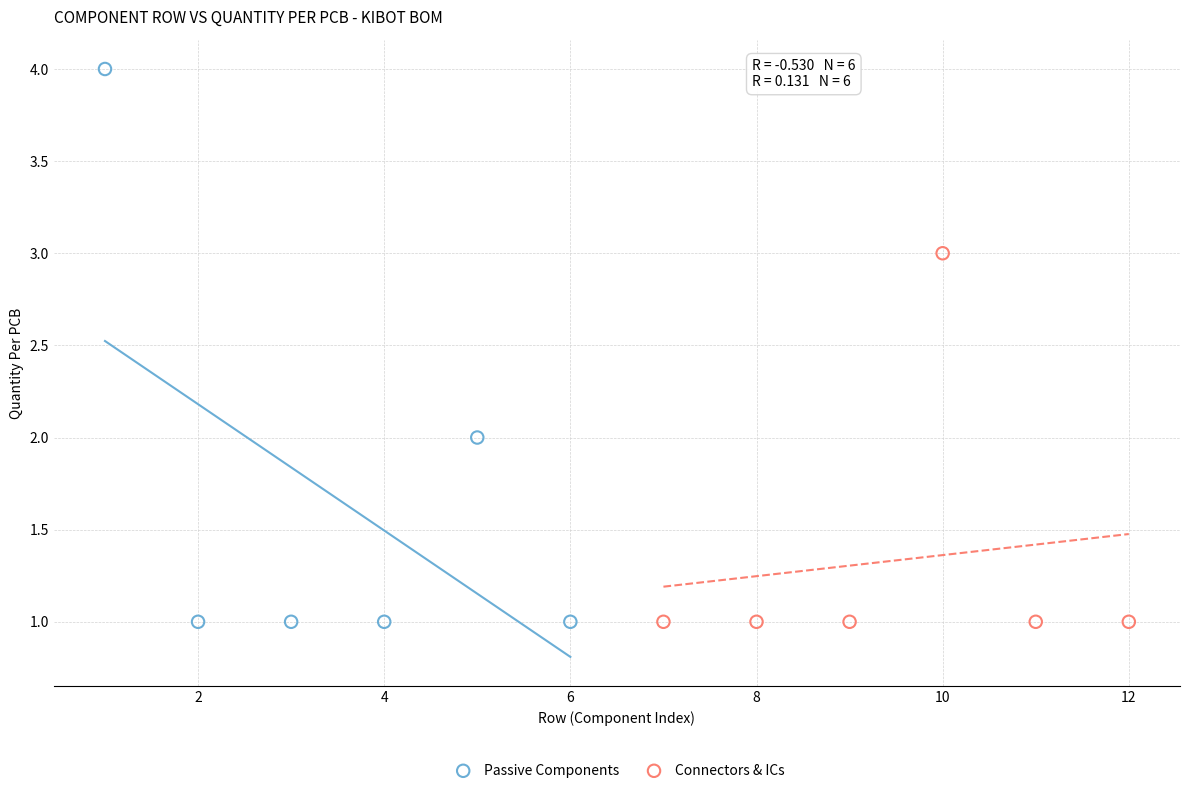

Which series reaches the maximum Y coordinate?

Passive Components